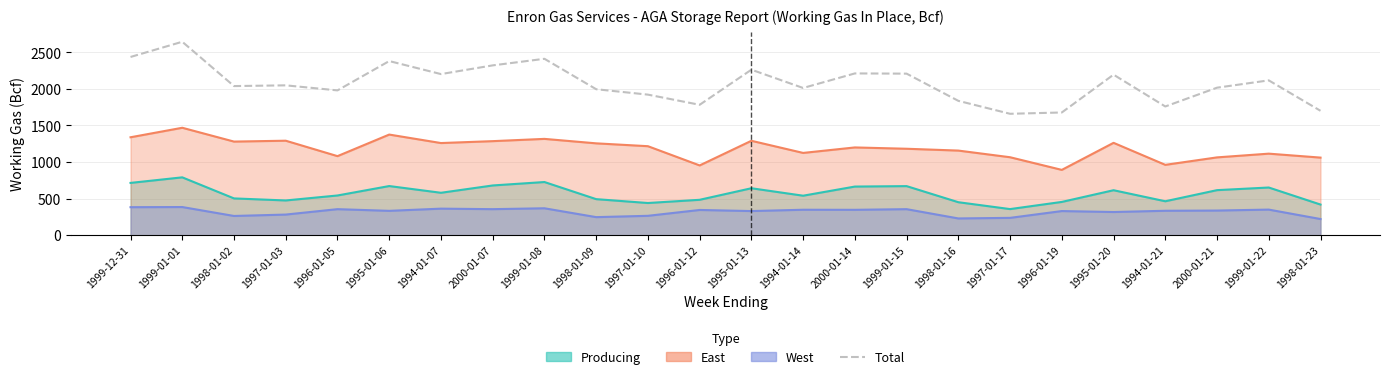

What is the difference between the second highest and minimum values?

777